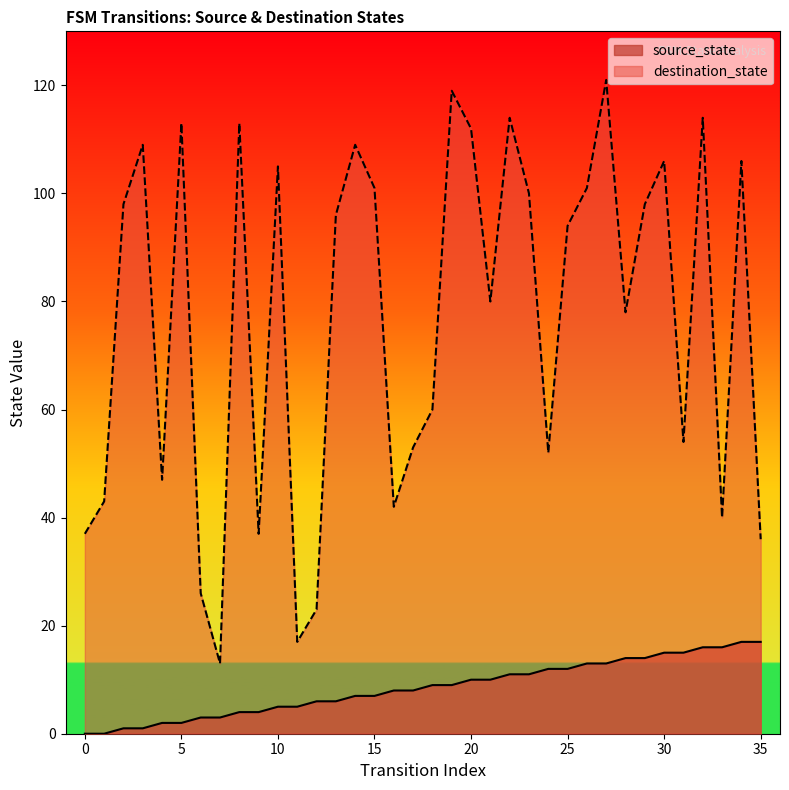

Between 10 and 30, which is larger?

30